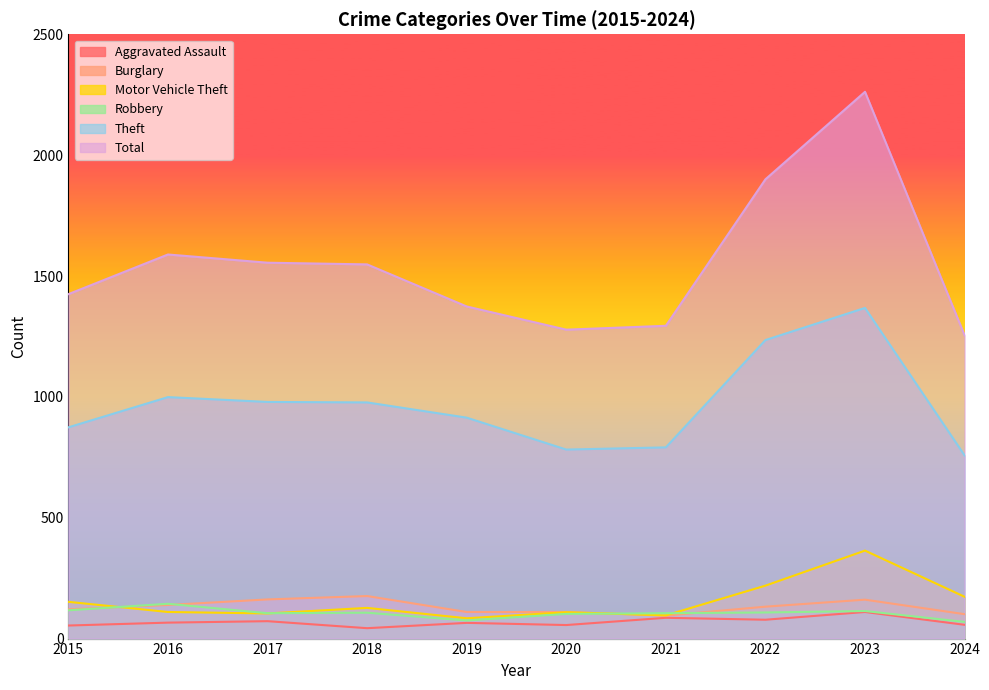

What is the value of the Robbery point at the 10th from the left?

69